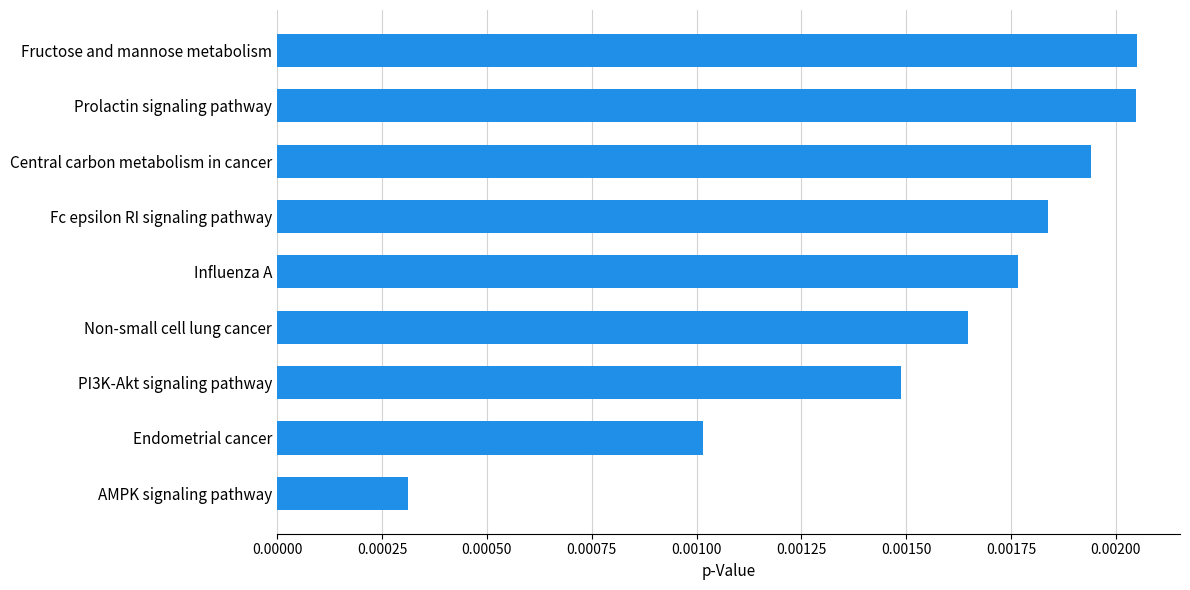

Which label corresponds to the smallest value in the chart?

AMPK signaling pathway